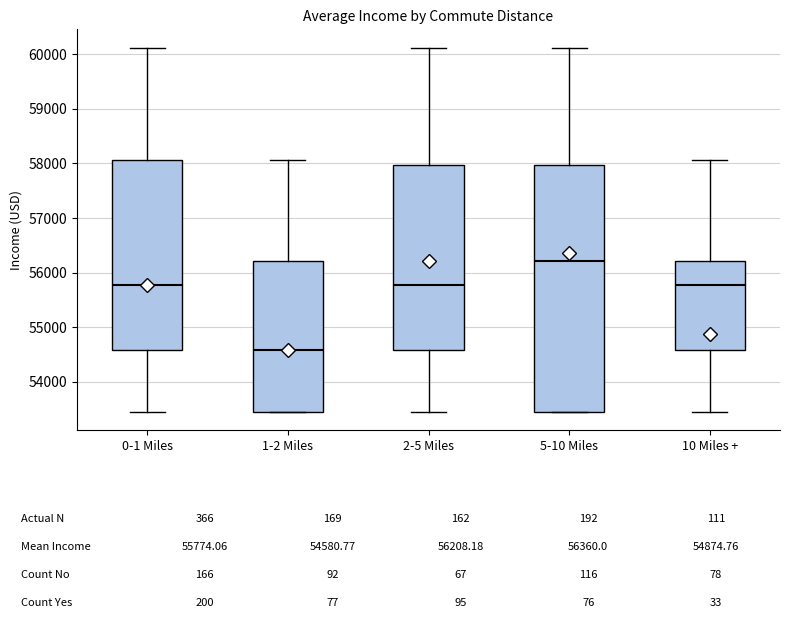

Which box's median line is the highest?

5-10 Miles